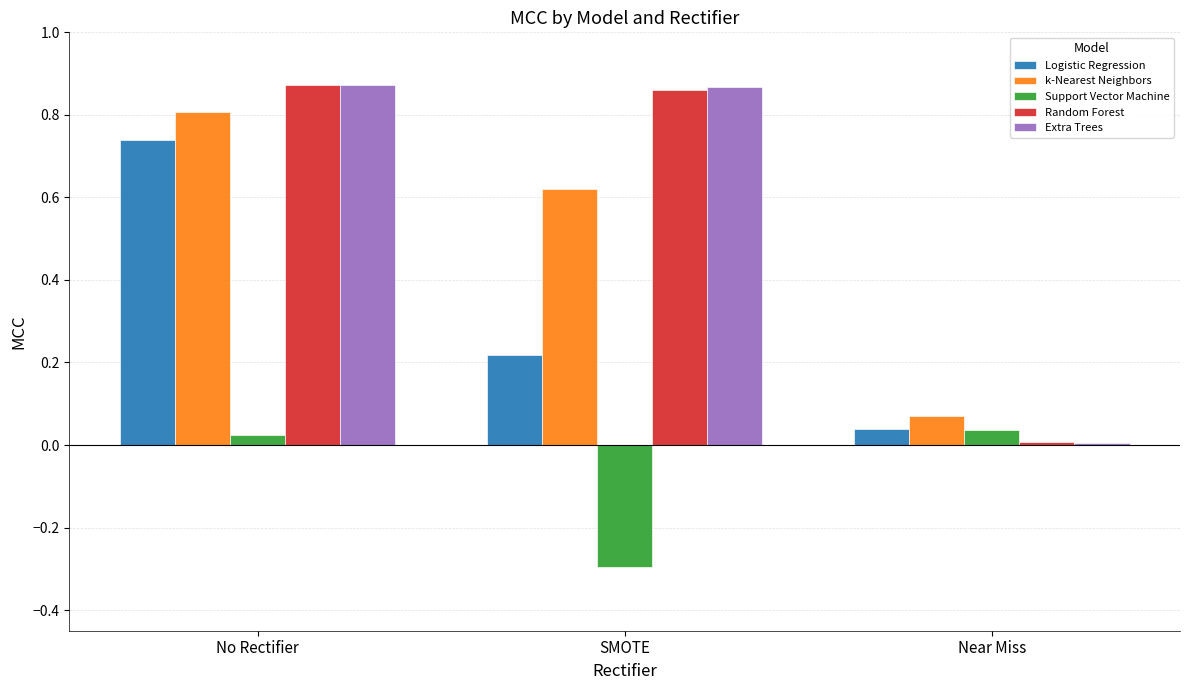

Are the bars horizontal?

No